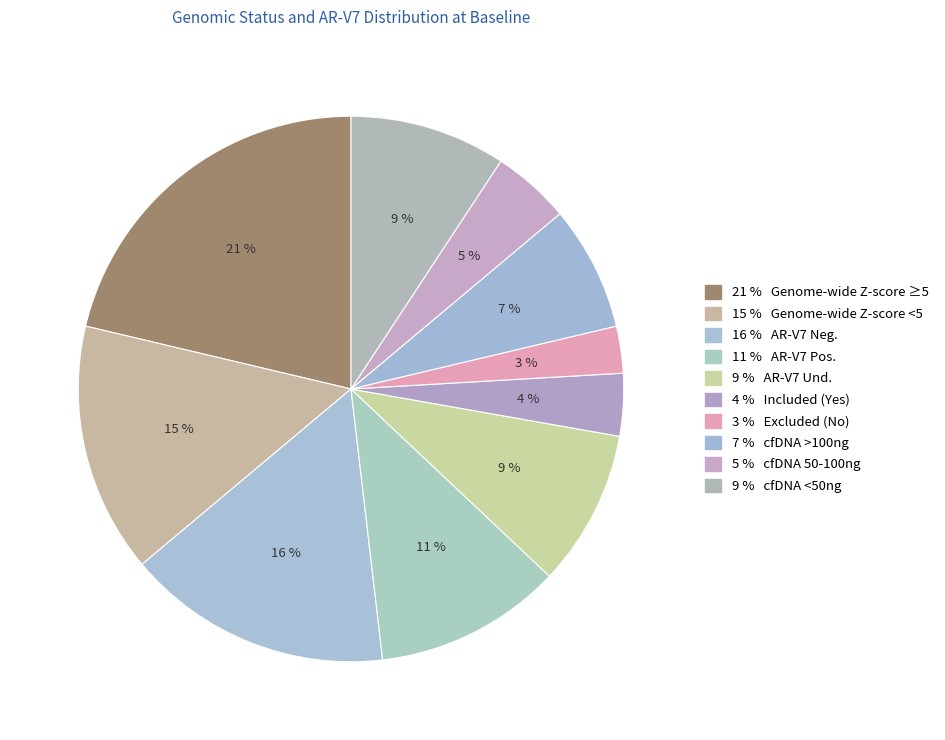

How many slices are in this pie chart?

10